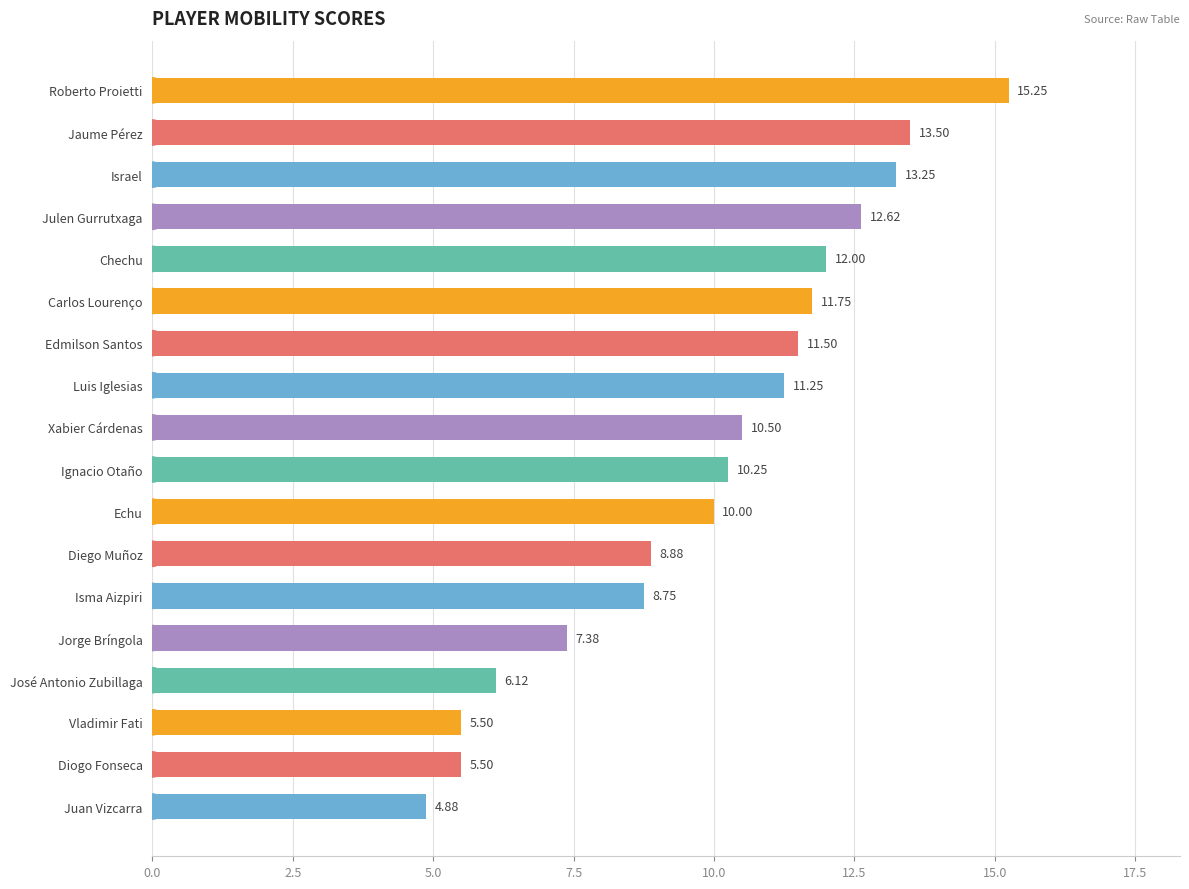

Approximately how many times larger is the value at Carlos Lourenço compared to Jorge Bríngola?

1.6